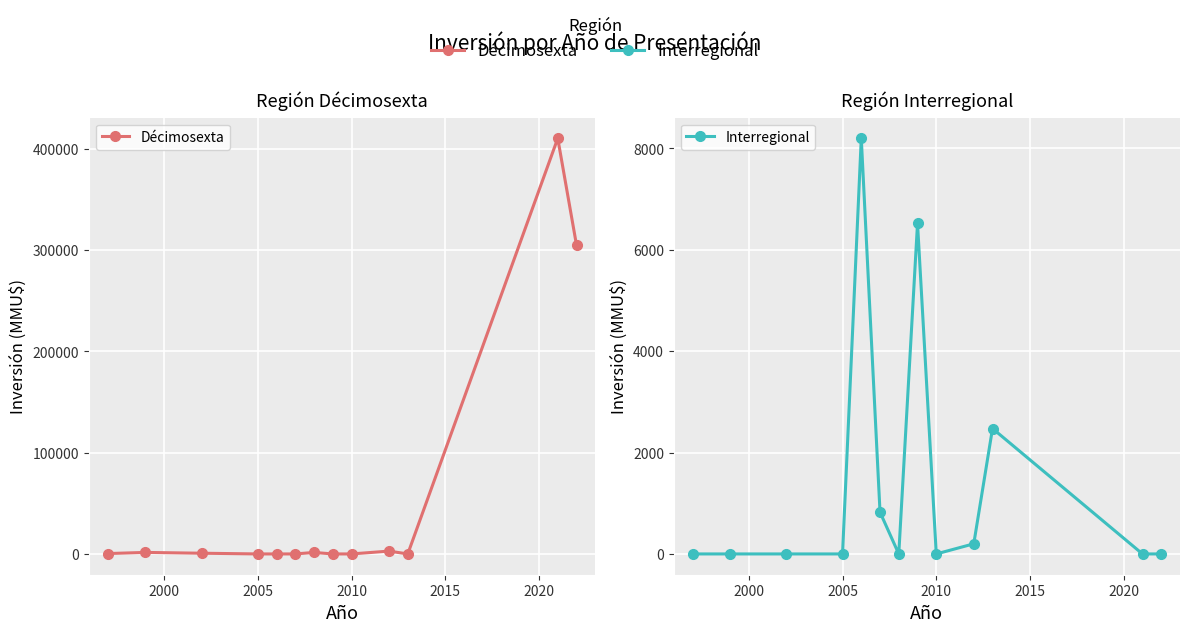

Reading right to left, list all the values displayed in this chart.

Décimosexta: 305000	410320	0	2800	0	0	1480	0	0	0	712	1500	380
Interregional: 0	0	2475	200	0	6522	0	824	8200	0	0	0	0